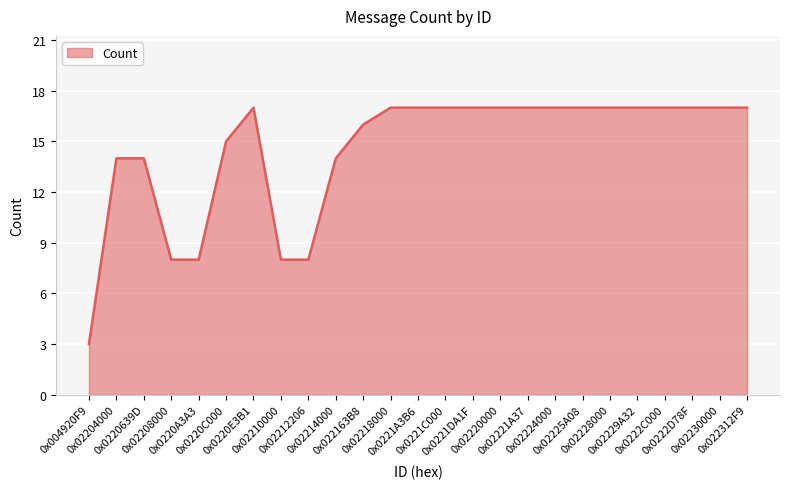

What is the smallest value displayed?

3